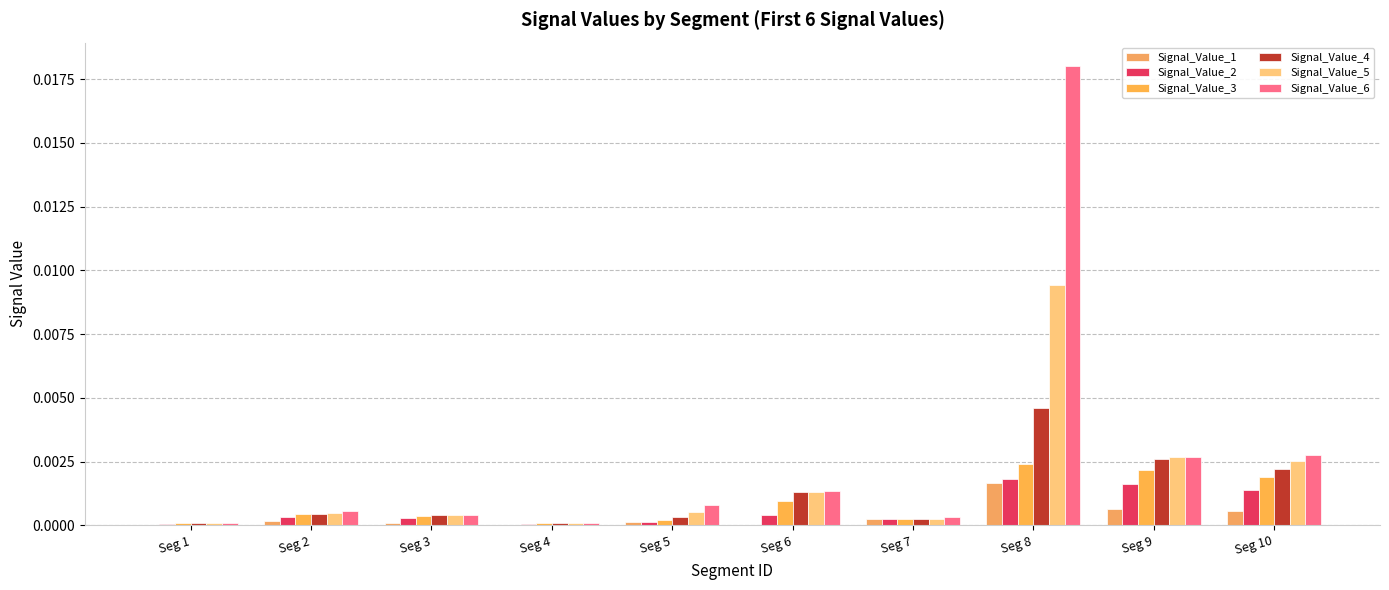

How many groups of bars are there?

10